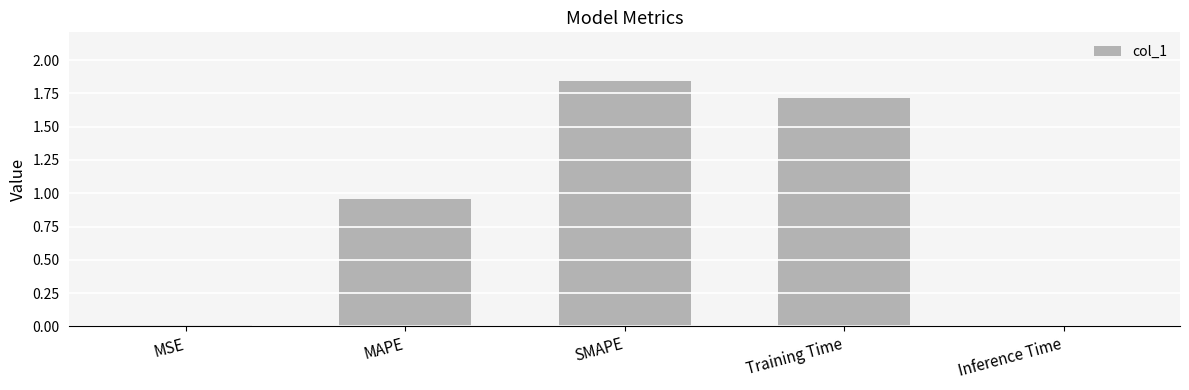

Between SMAPE and Inference Time, which is larger?

SMAPE